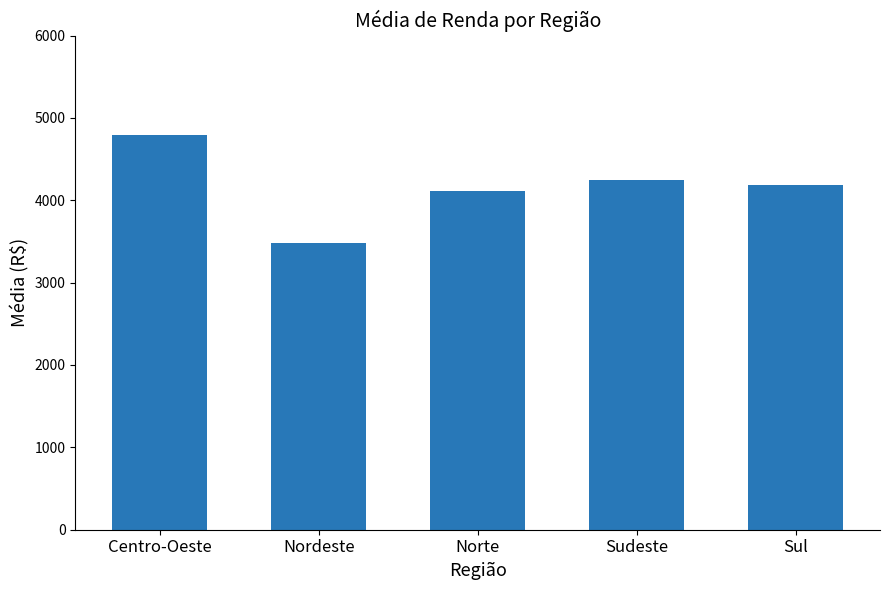

List the labels in order of value, largest first.

Centro-Oeste, Sudeste, Sul, Norte, Nordeste